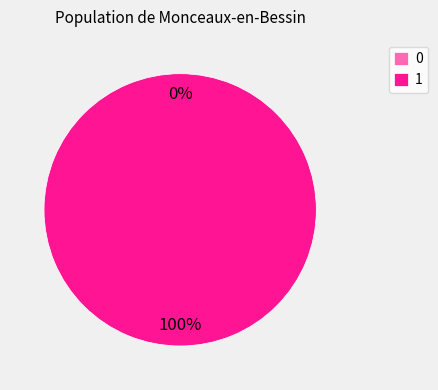

Rank the categories by value from lowest to highest.

0, 1